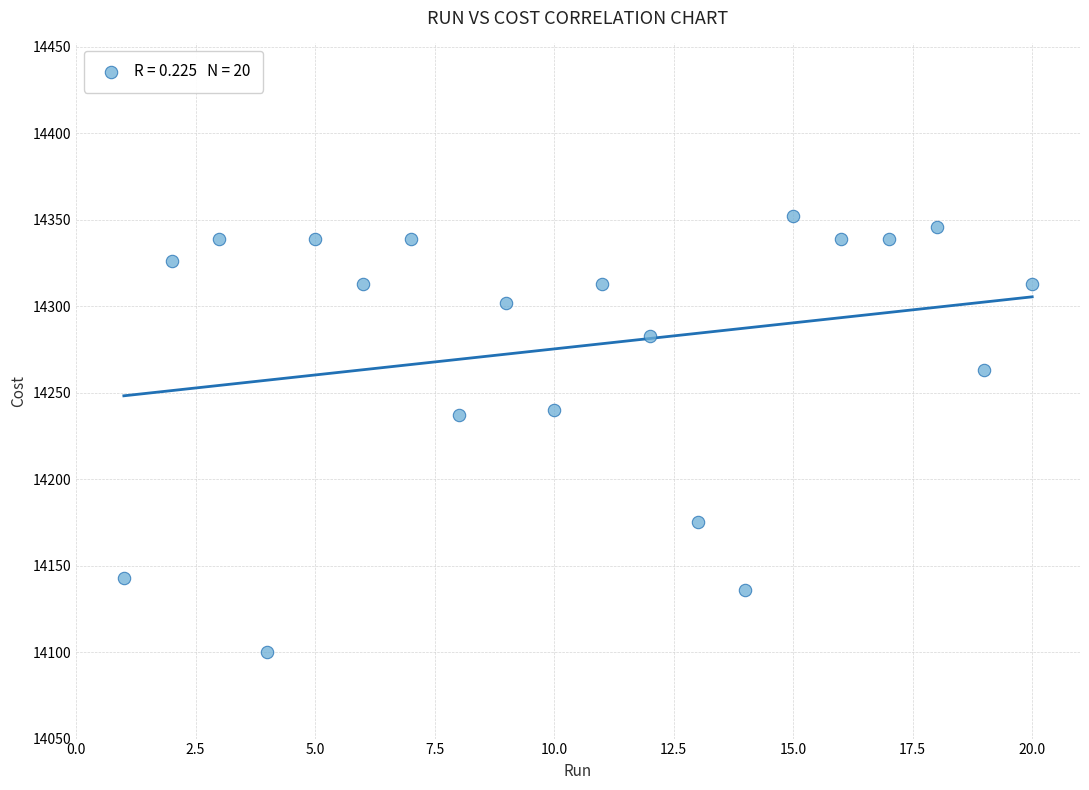

What is the range of Y values (max minus min)?

252.0